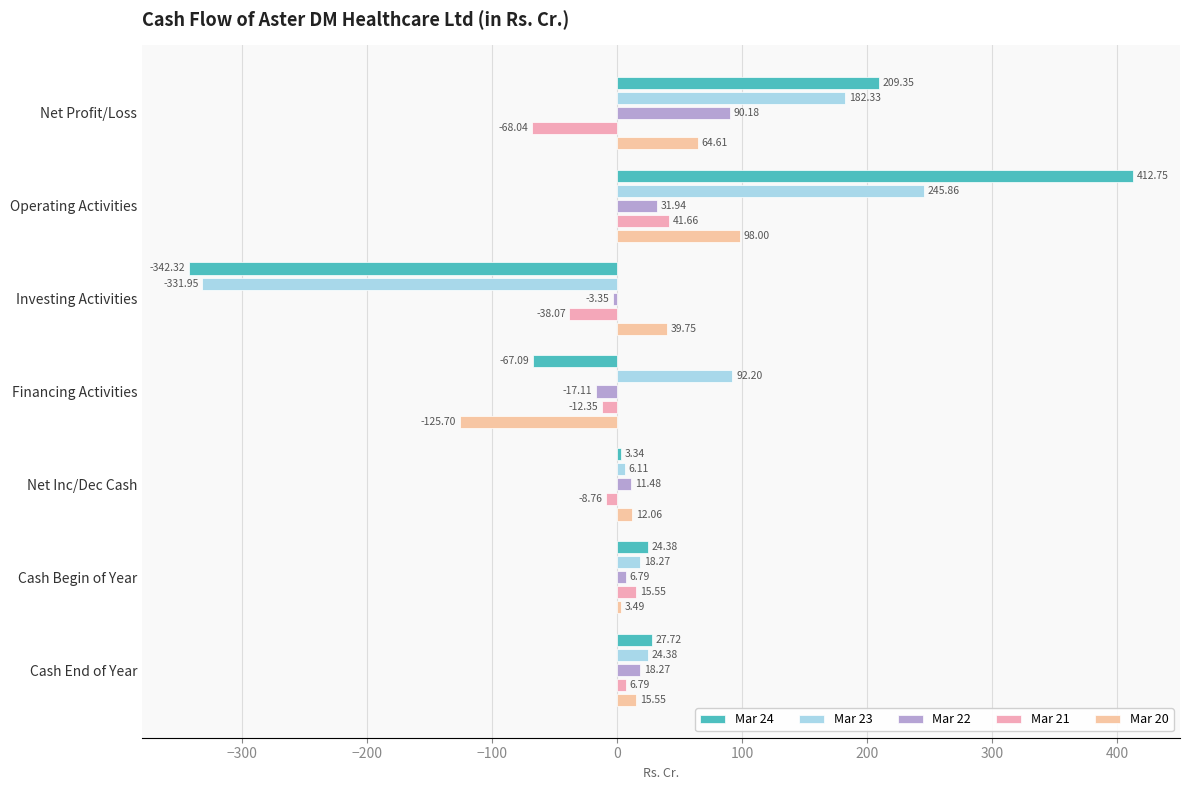

Reading left to right, extract all data points from this chart.

Mar 24: 209.3	412.8	-342.3	-67.1	3.3	24.4	27.7
Mar 23: 182.3	245.9	-331.9	92.2	6.1	18.3	24.4
Mar 22: 90.2	31.9	-3.4	-17.1	11.5	6.8	18.3
Mar 21: -68.0	41.7	-38.1	-12.3	-8.8	15.6	6.8
Mar 20: 64.6	98.0	39.8	-125.7	12.1	3.5	15.6